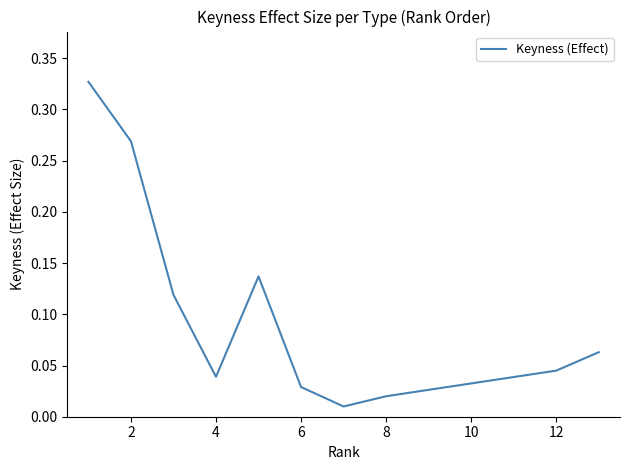

Reading left to right, extract all data points from this chart.

0.3	0.3	0.1	0.0	0.1	0.0	0.0	0.0	0.0	0.0	0.0	0.0	0.1